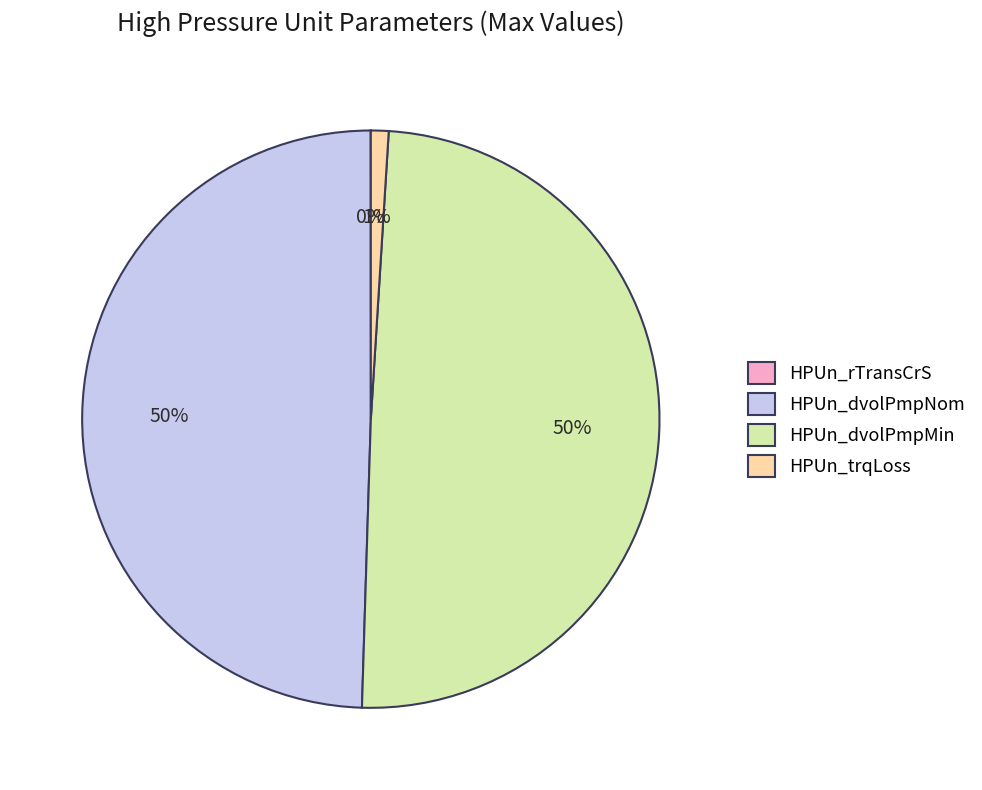

To the nearest percent, what is the average slice percentage?

25%